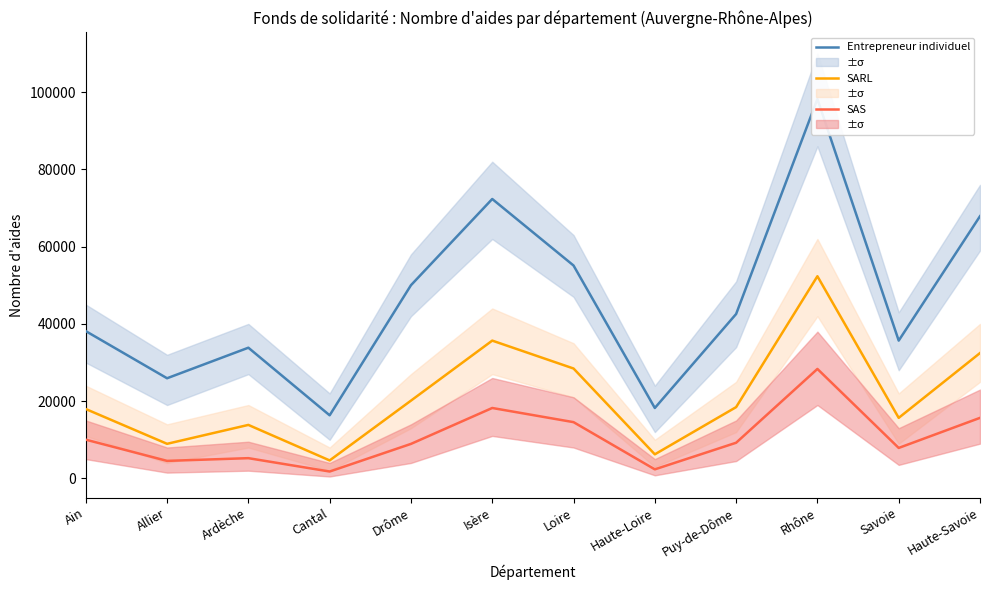

The value of Entrepreneur individuel at Ardèche is 48362. True or false?

False